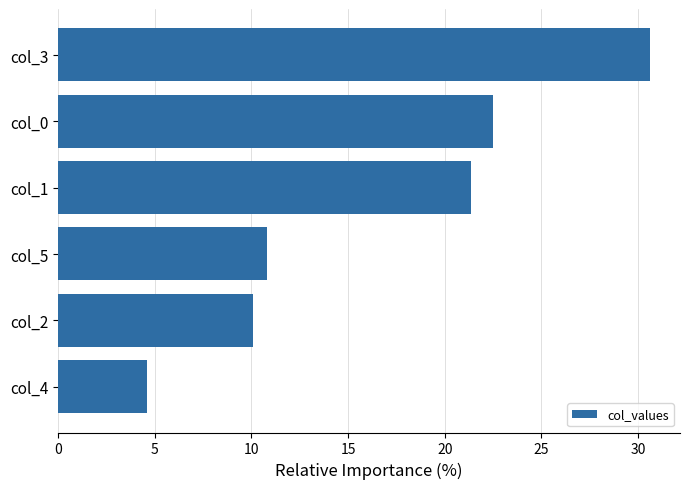

What is the ratio of the value at col_3 to the value at col_0?

1.4